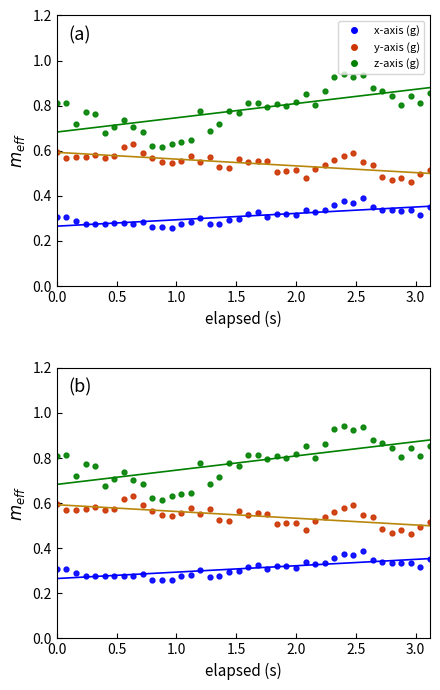

What is the minimum value for x-axis fit?

0.3